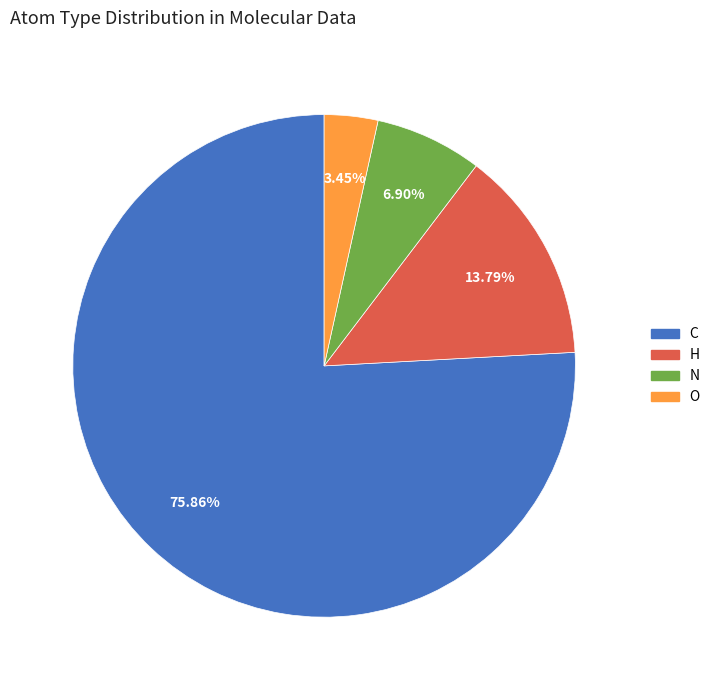

What percentage is the H slice, to the nearest percent?

14%